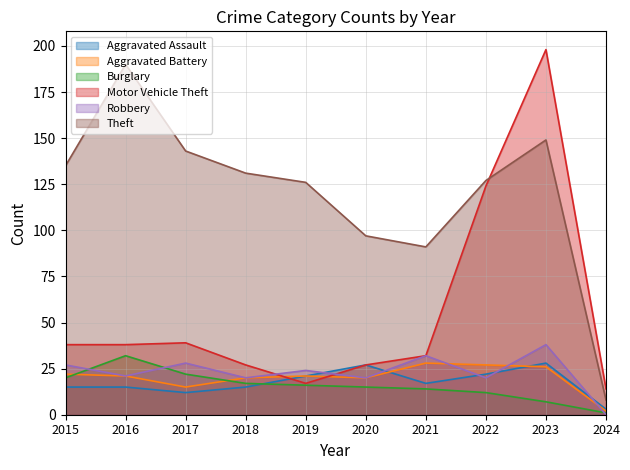

Which series ends up on top after the final intersection of Motor Vehicle Theft and Theft?

Motor Vehicle Theft